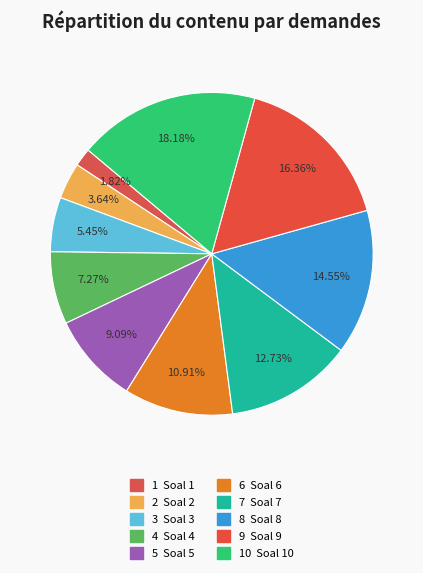

How many slices are in this pie chart?

10